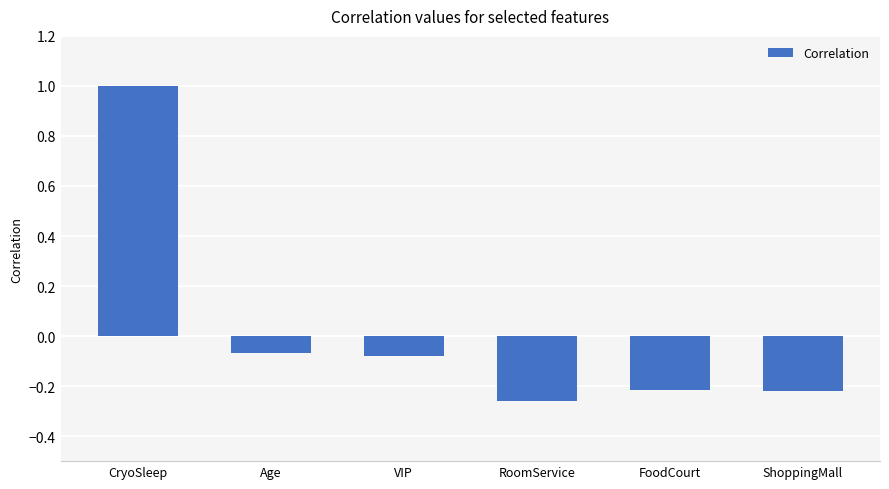

What is the difference between the maximum and second lowest values?

1.2